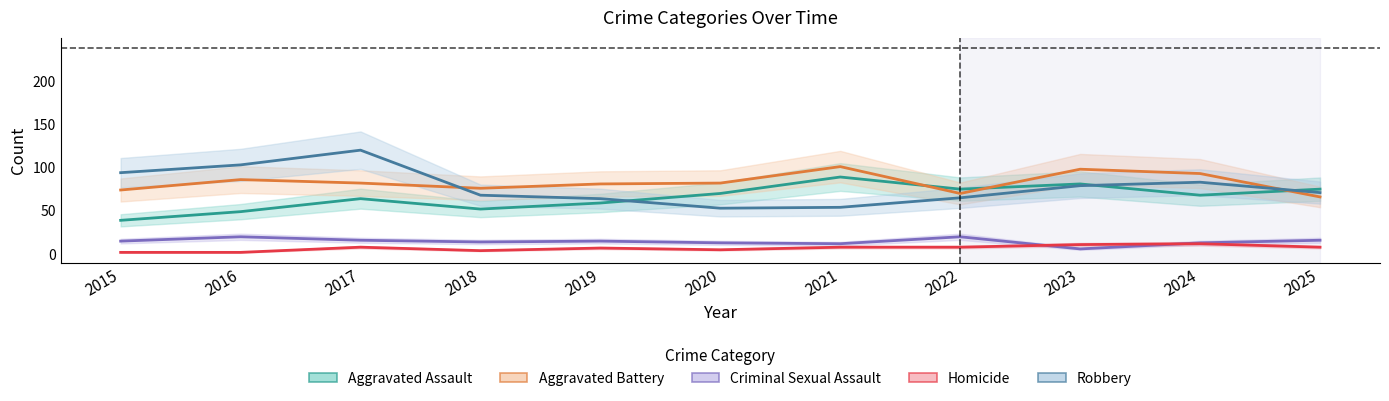

The value of Robbery at 2021 is 97. True or false?

False